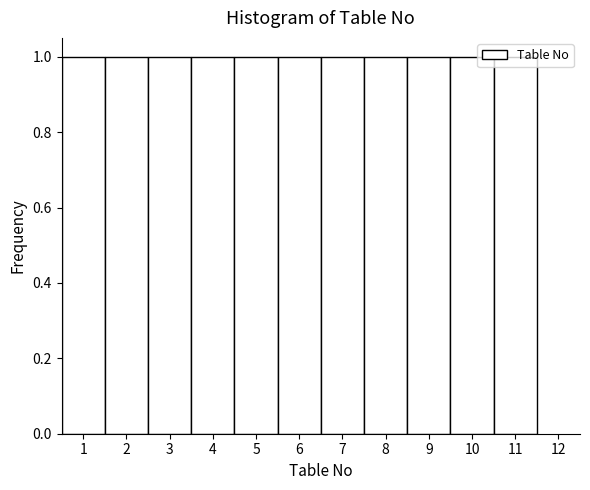

Reading left to right, transcribe this chart: for each bar, give the range it covers on the x-axis and its height. The values are not printed on the chart, so give them approximately, as read against the axis.

0.5 to 1.5: 1
1.5 to 2.5: 1
2.5 to 3.5: 1
3.5 to 4.5: 1
4.5 to 5.5: 1
5.5 to 6.5: 1
6.5 to 7.5: 1
7.5 to 8.5: 1
8.5 to 9.5: 1
9.5 to 10.5: 1
10.5 to 11.5: 1